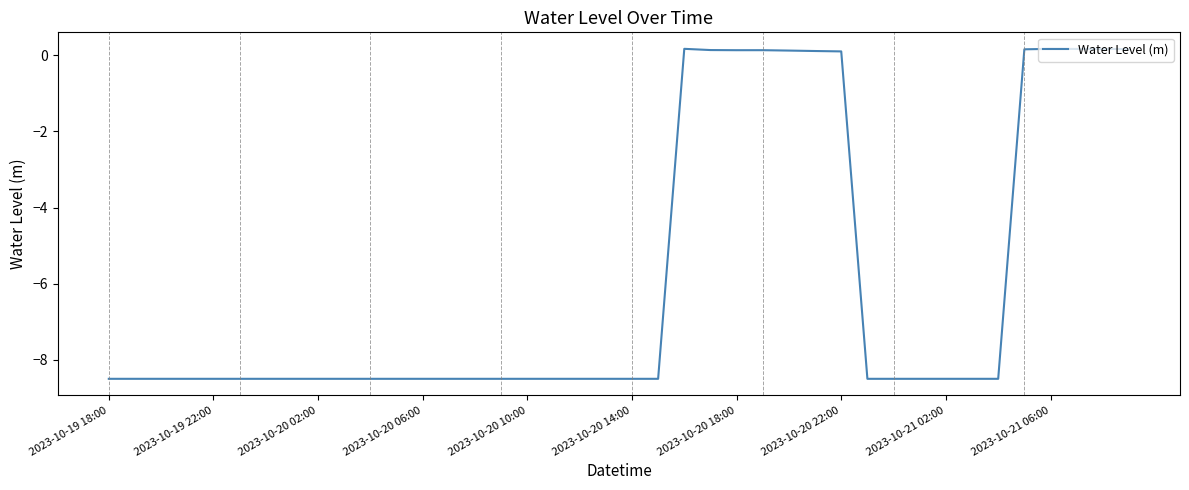

What is the smallest value displayed?

-8.5